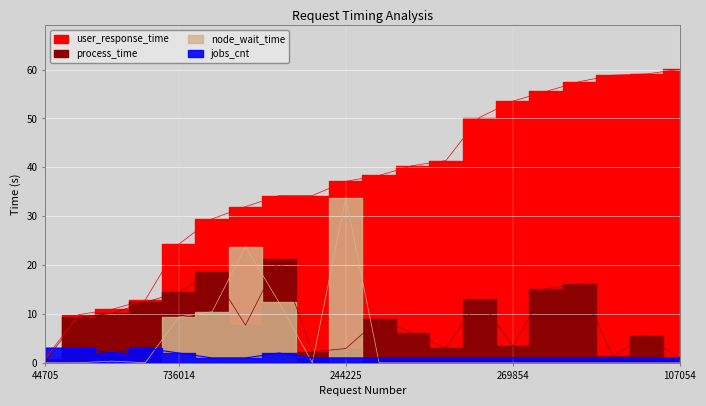

The jobs_cnt series shows 1.0 at 269854. True or false?

True